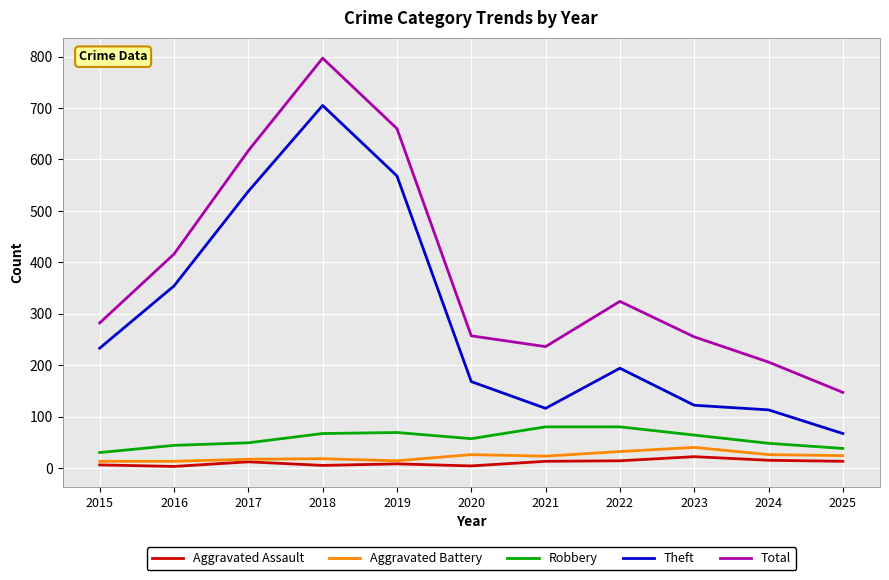

Count the number of data series in this chart.

5